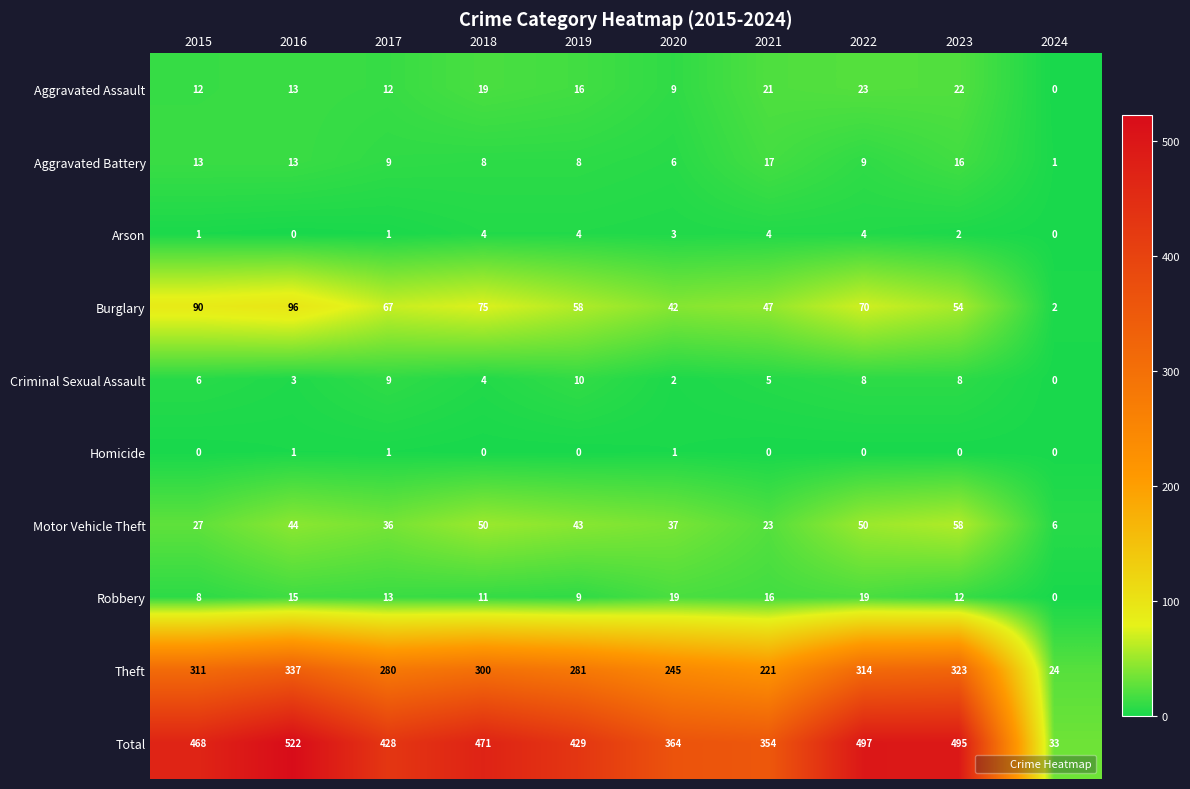

At how many categories does at least one series exceed 436?

5